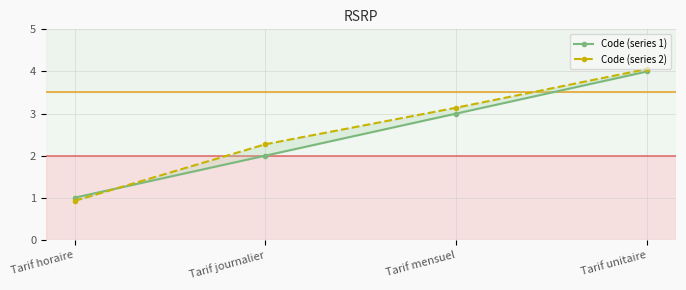

What is the value of the Code (series 2) point at the 4th from the left?

4.1